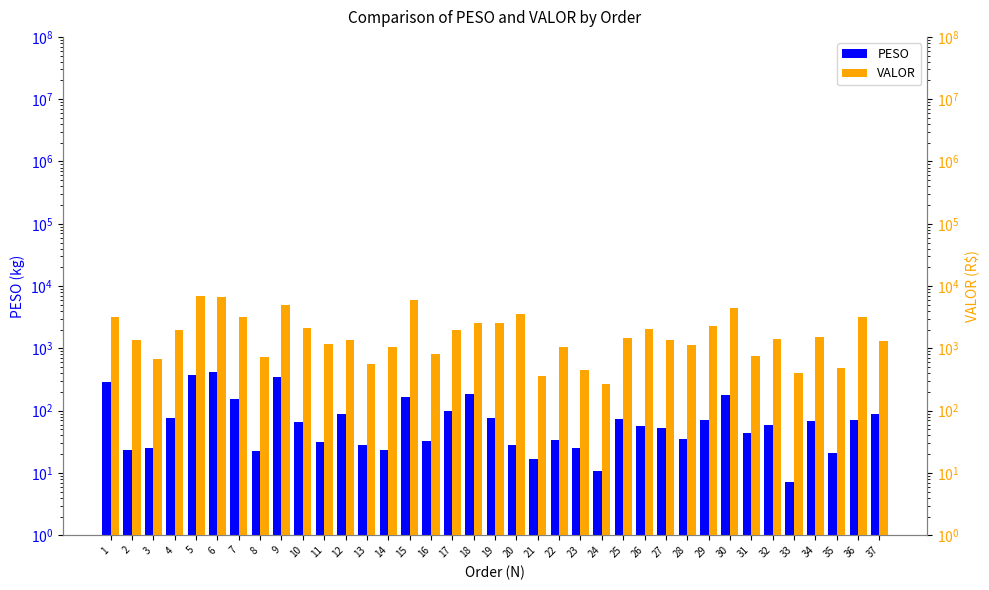

What is the difference between the maximum and second lowest values in the VALOR series?

6642.9